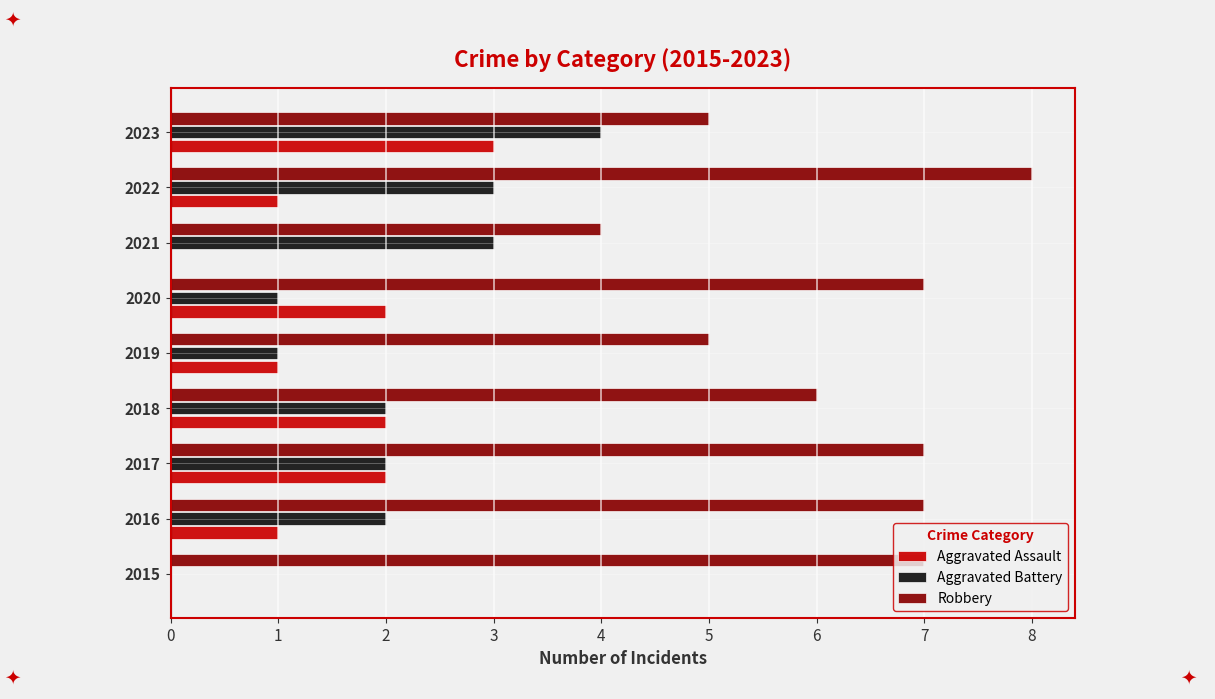

What is the sum of all Aggravated Battery values?

18